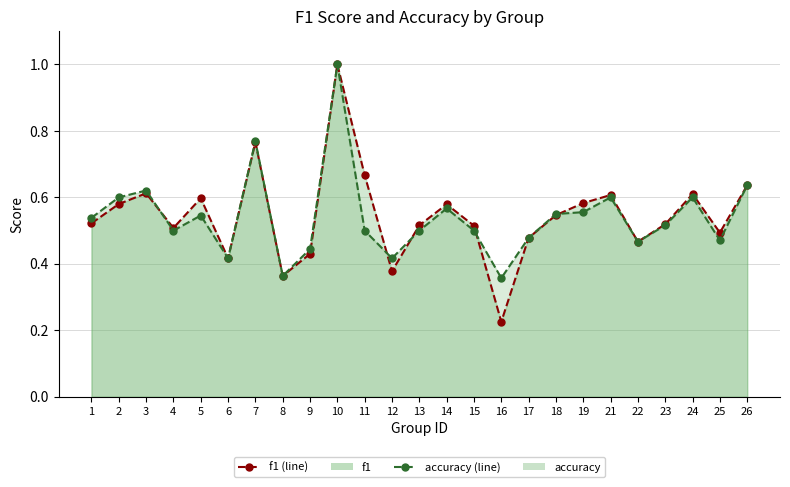

What is the total value across all series at 25?

1.0